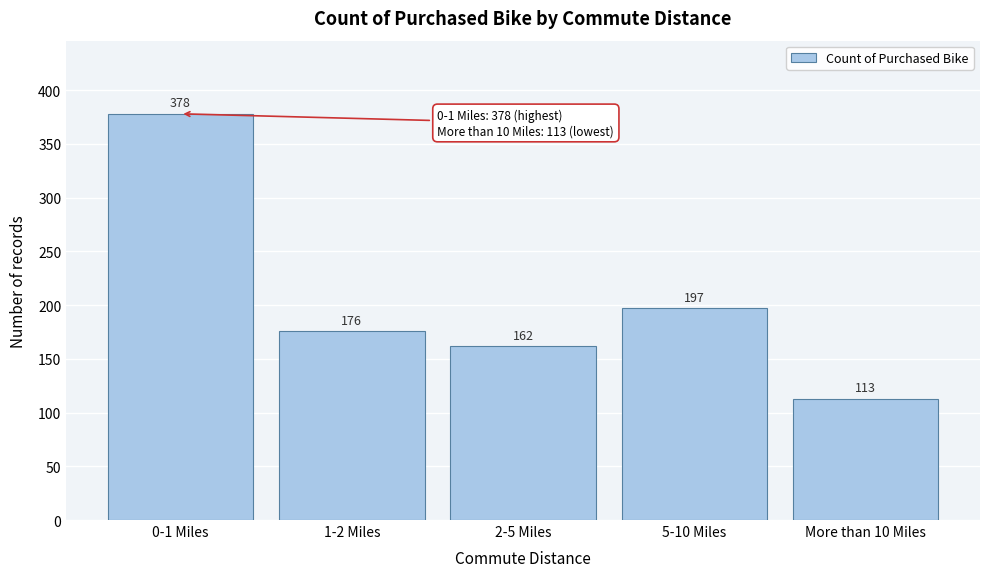

Reading left to right, what are all the values shown in this chart?

0-1 Miles=378	1-2 Miles=176	2-5 Miles=162	5-10 Miles=197	More than 10 Miles=113